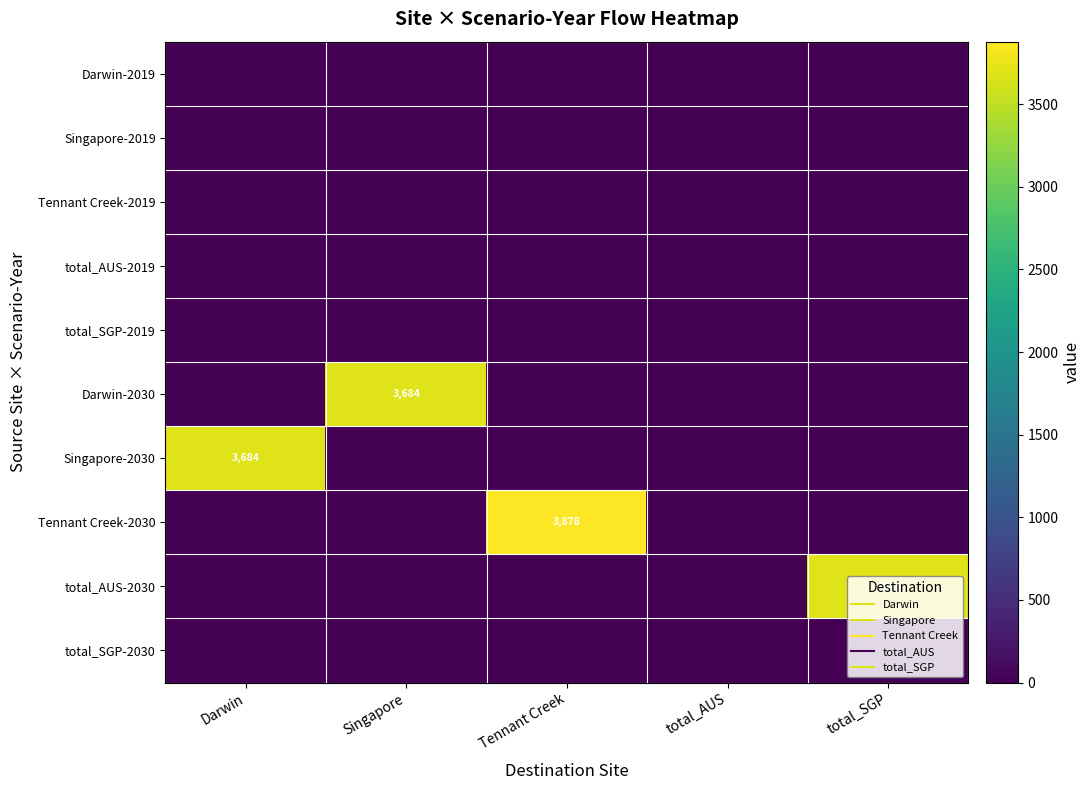

Which series has the largest total across all categories?

Tennant Creek-2030